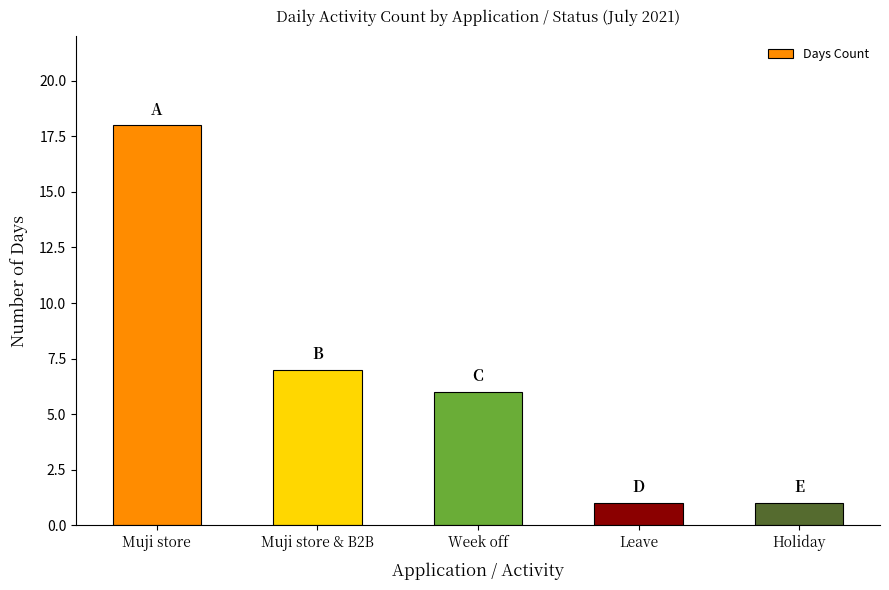

How many series are shown in this chart?

1